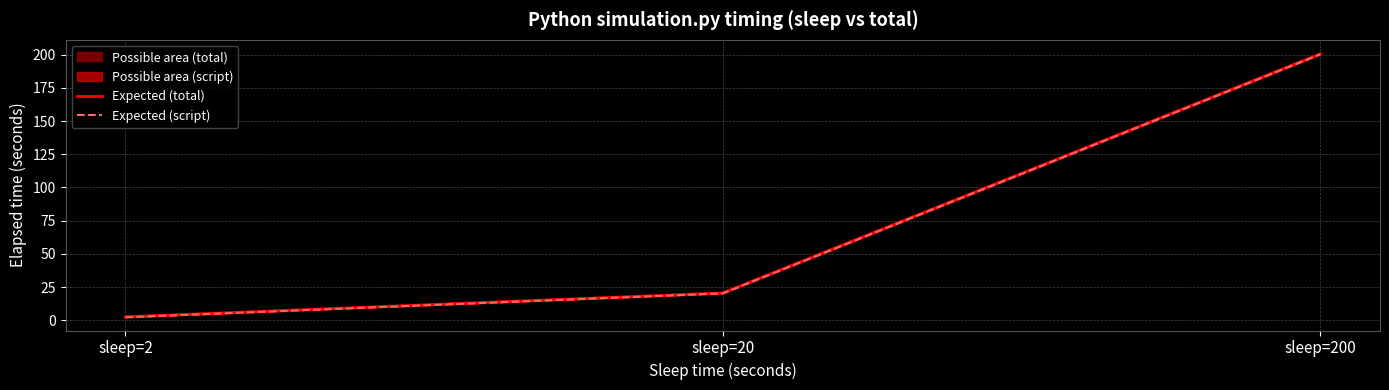

Does the chart have visible grid lines?

Yes